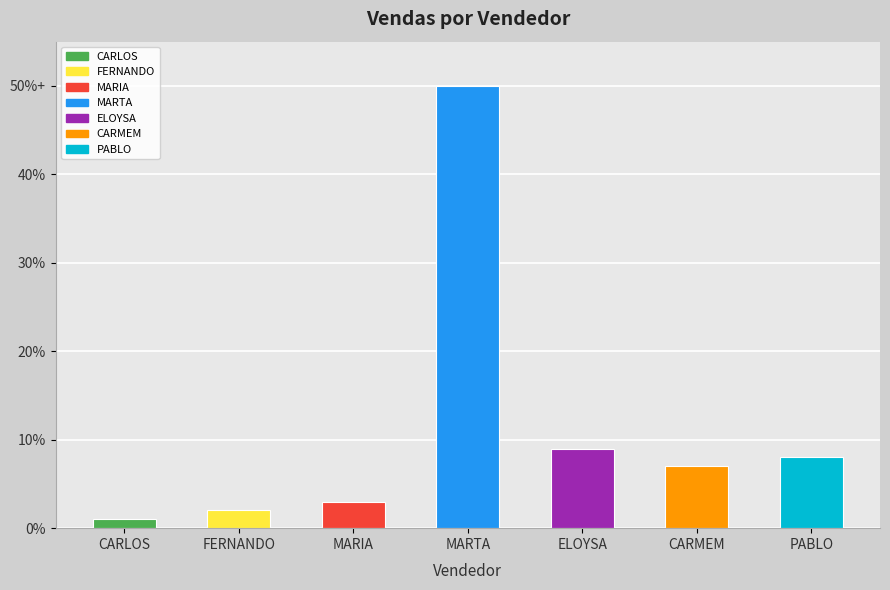

Reading left to right, extract all data points from this chart.

CARLOS=1000	FERNANDO=2000	MARIA=3000	MARTA=50000	ELOYSA=9000	CARMEM=7000	PABLO=8000